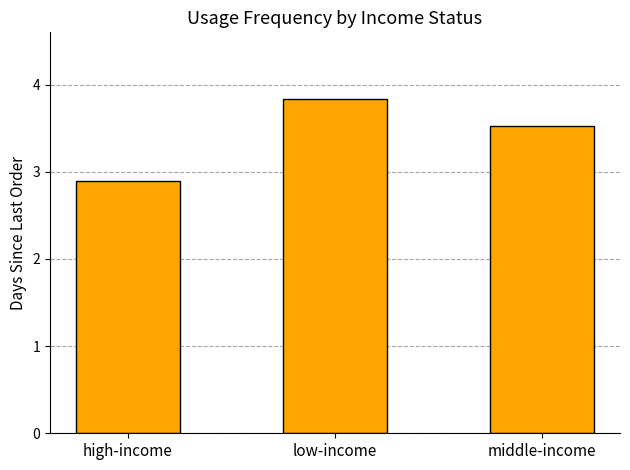

What is the value of the 2nd bar from the left?

3.8